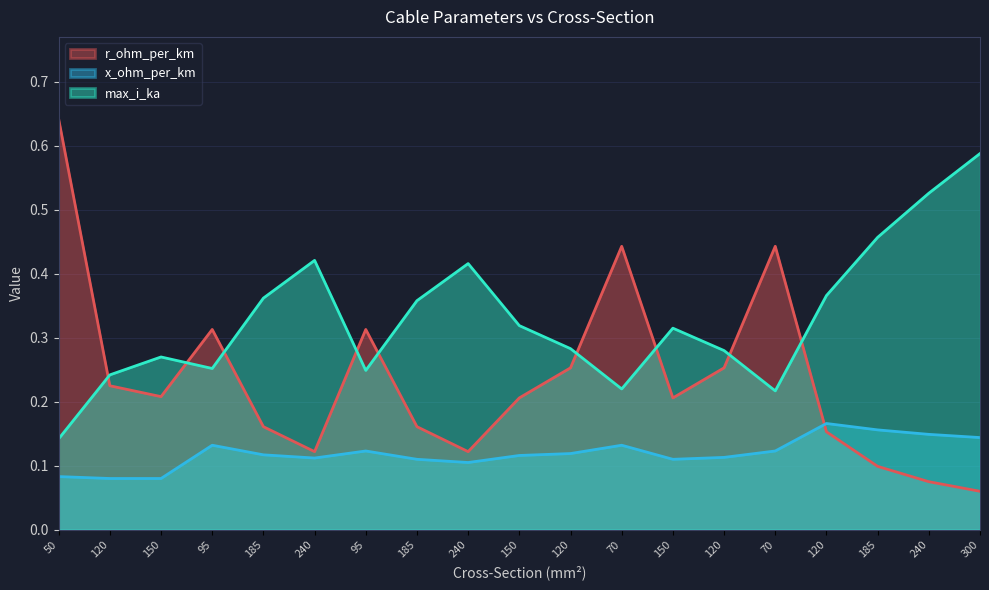

How many interior local peaks does the x_ohm_per_km series have?

4